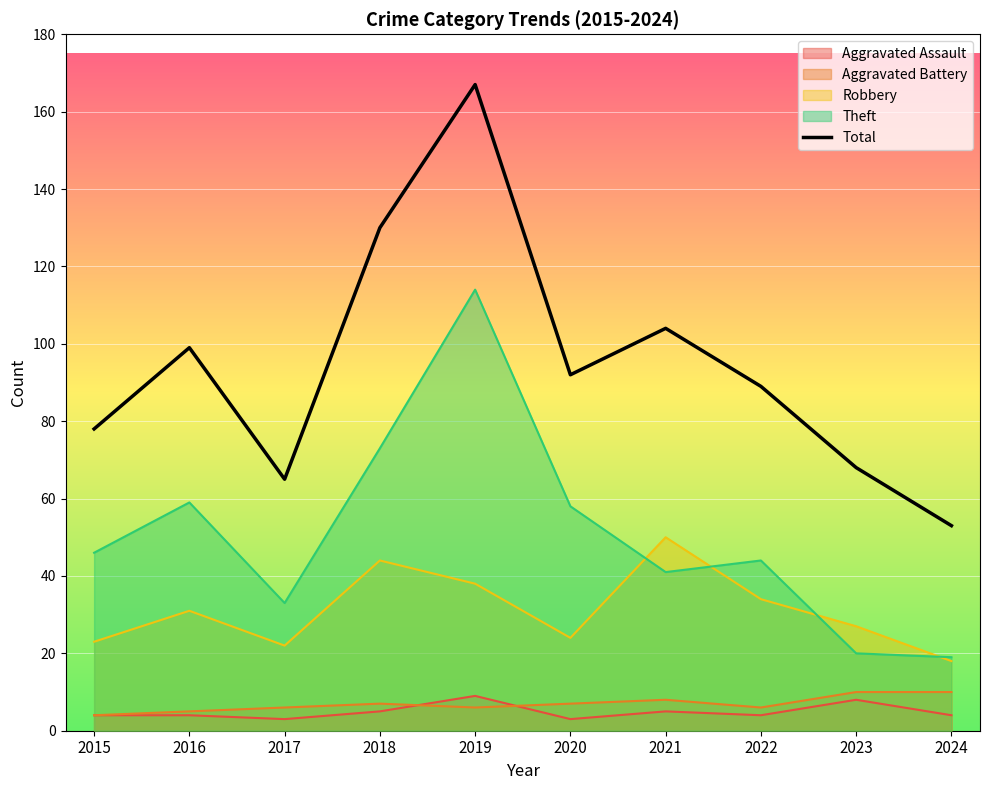

What is the maximum value shown in the chart?

167